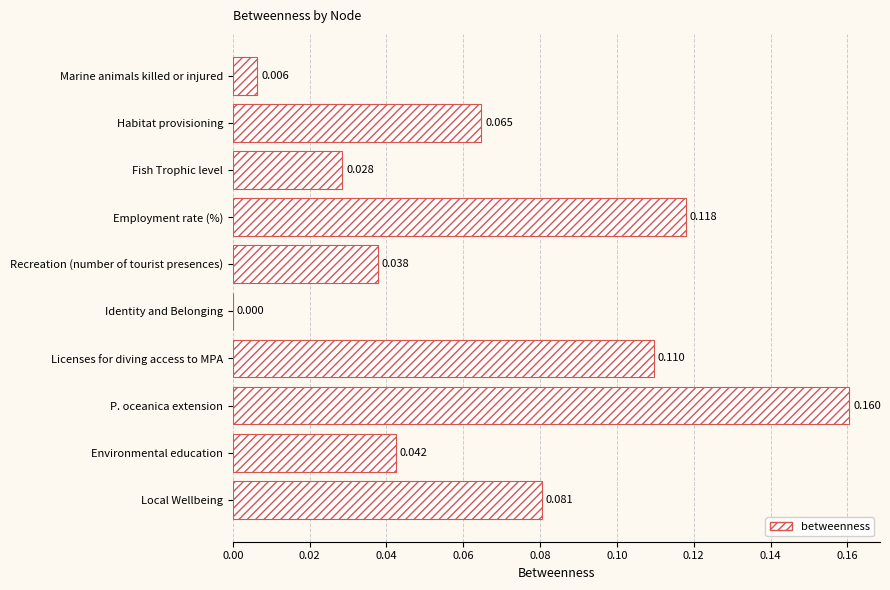

Are the bars horizontal?

Yes